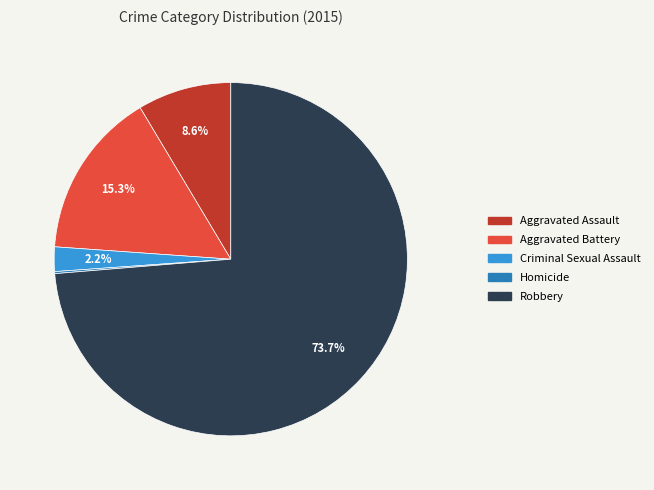

Which has a higher value, Aggravated Assault or Robbery?

Robbery